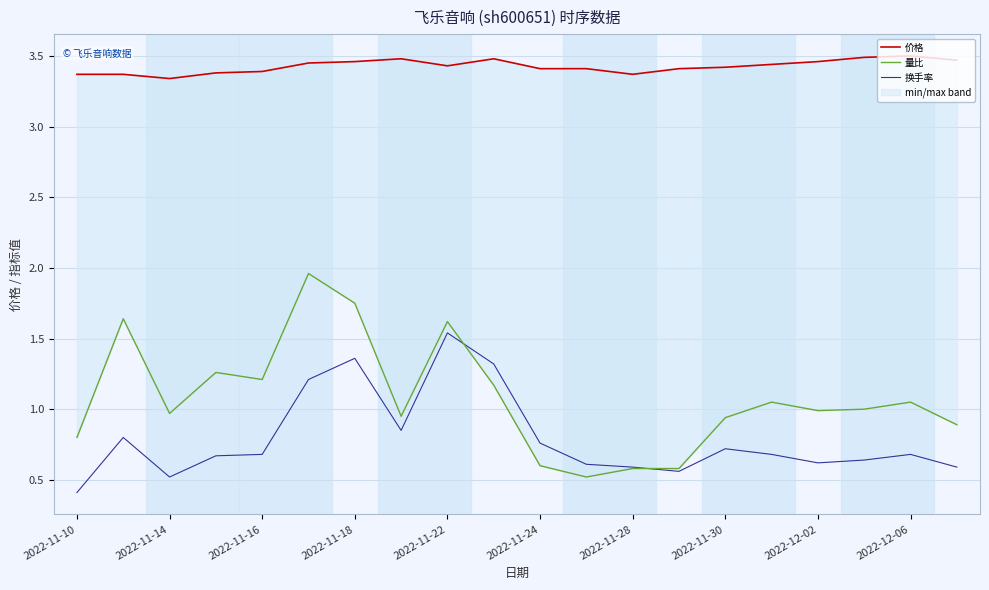

At how many categories does at least one series exceed 1?

20